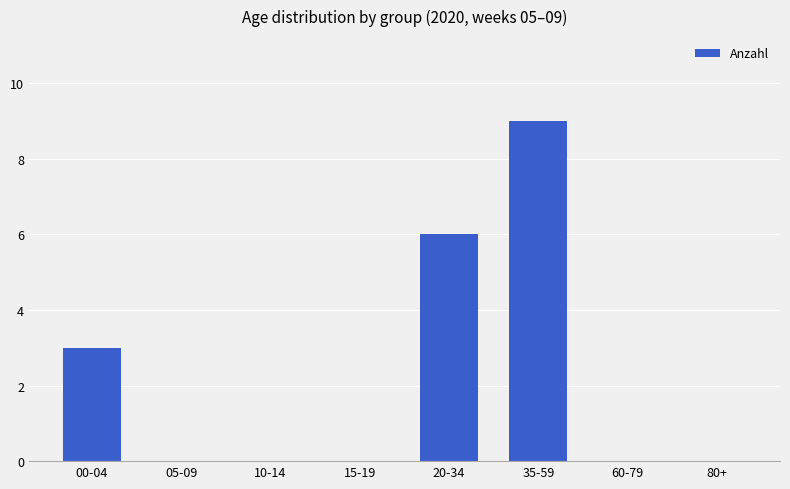

At which label is the value closest to 4?

00-04